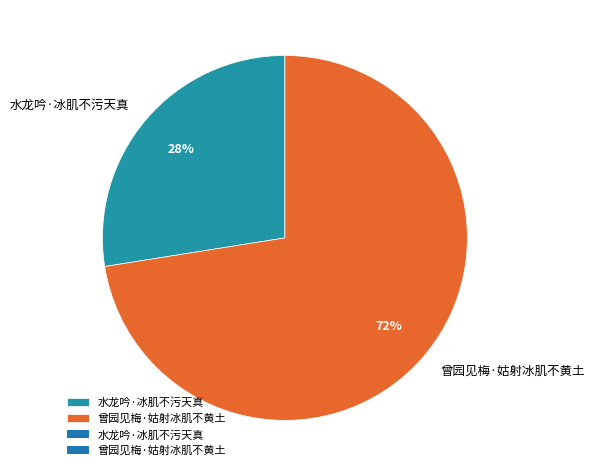

Do 水龙吟·冰肌不污天真 and 曾园见梅·姑射冰肌不黄土 together represent more than half of the pie?

Yes